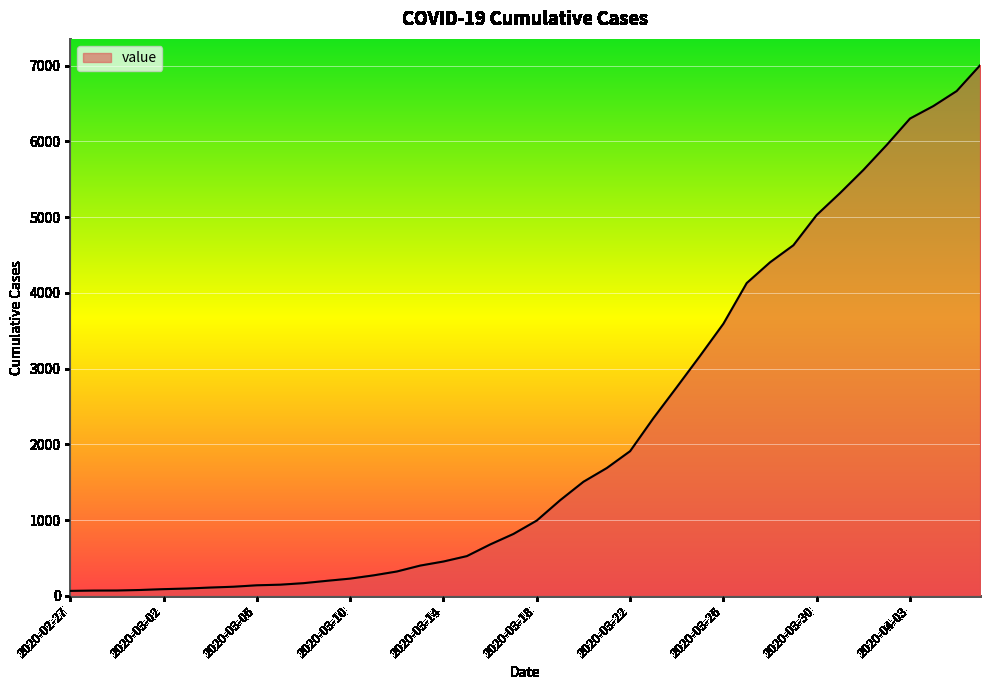

What is the greatest value displayed?

7003